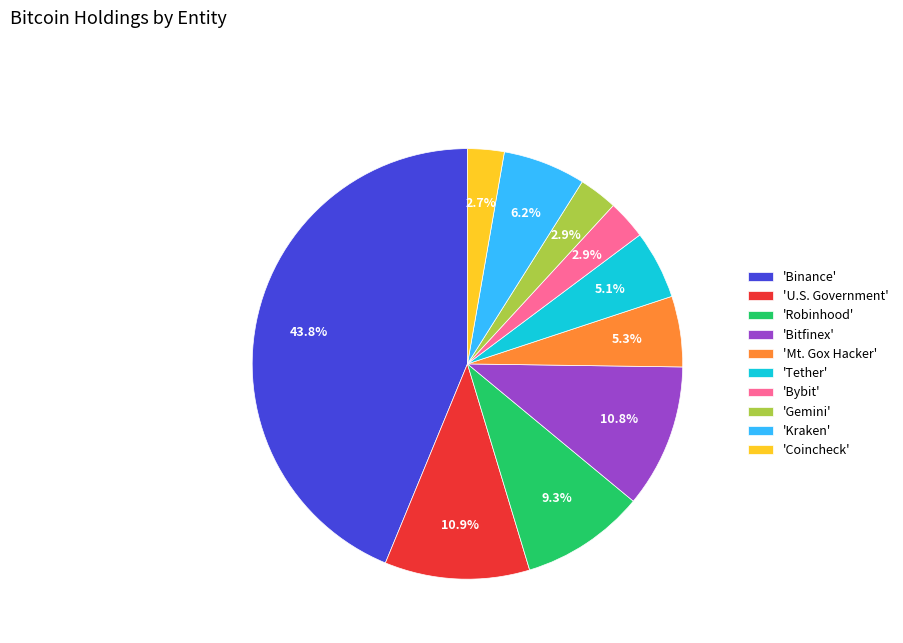

Is 'Binance' the majority of the pie?

No